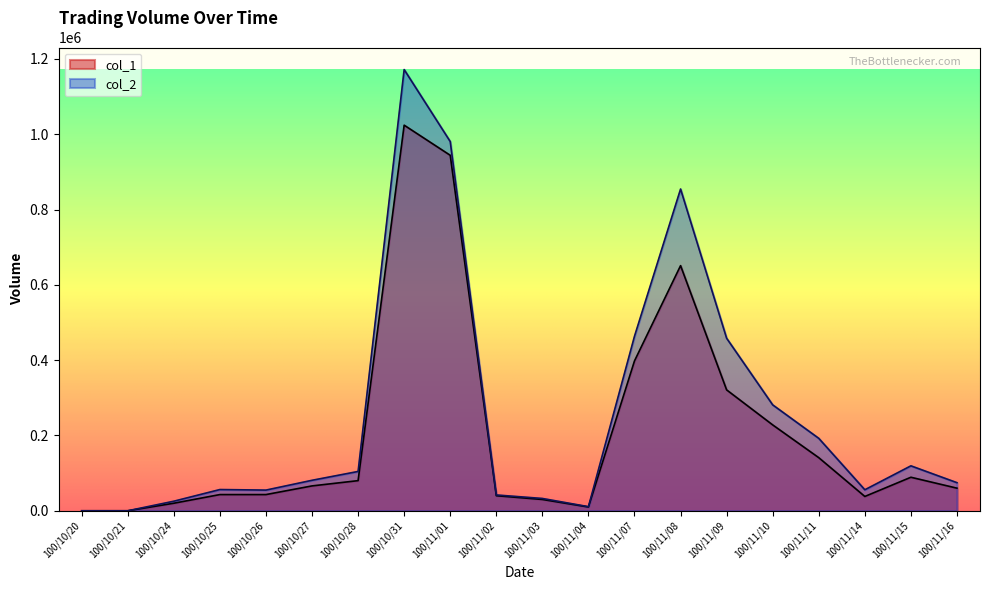

What is the label of the 3rd point from the right?

100/11/14